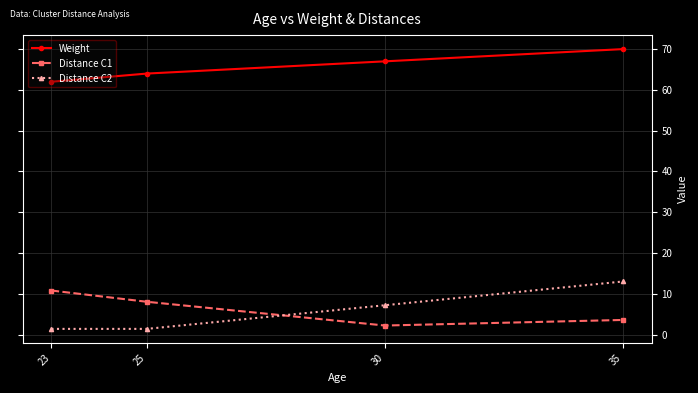

Which series has the largest total across all categories?

Weight